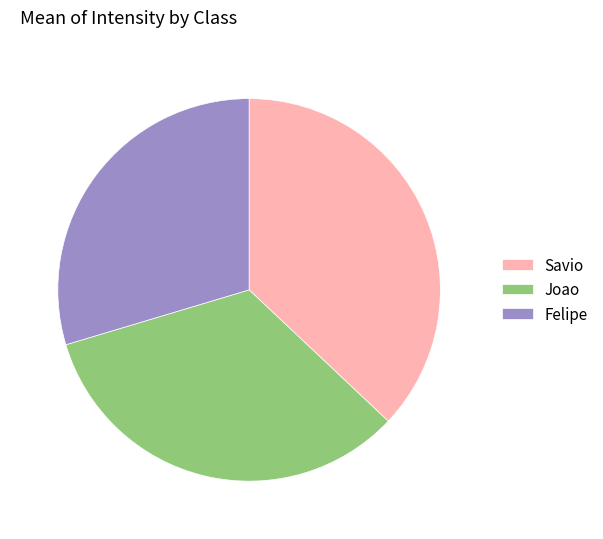

Which slice is the largest?

Savio